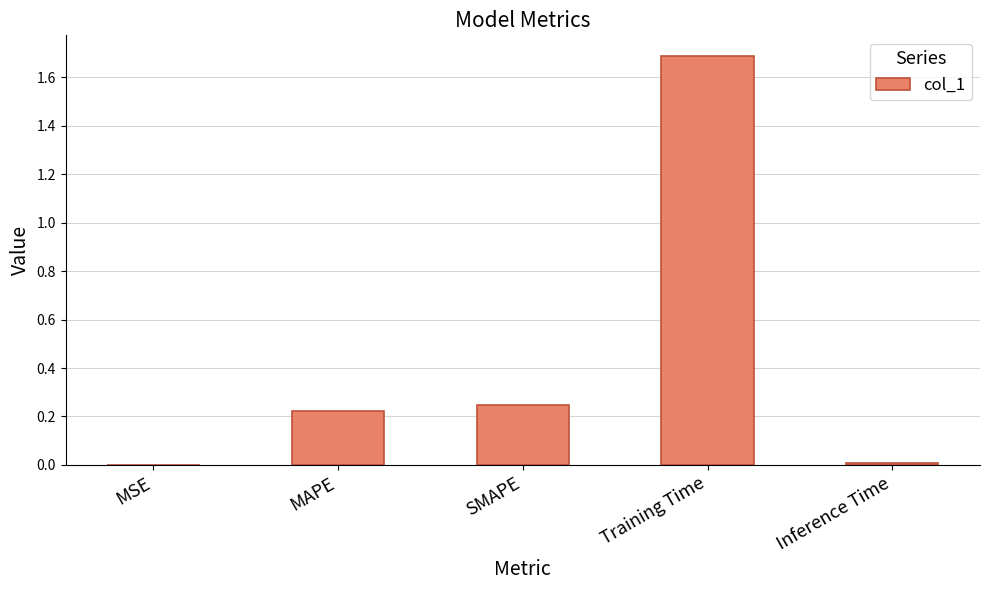

What is the sum of all values?

2.2